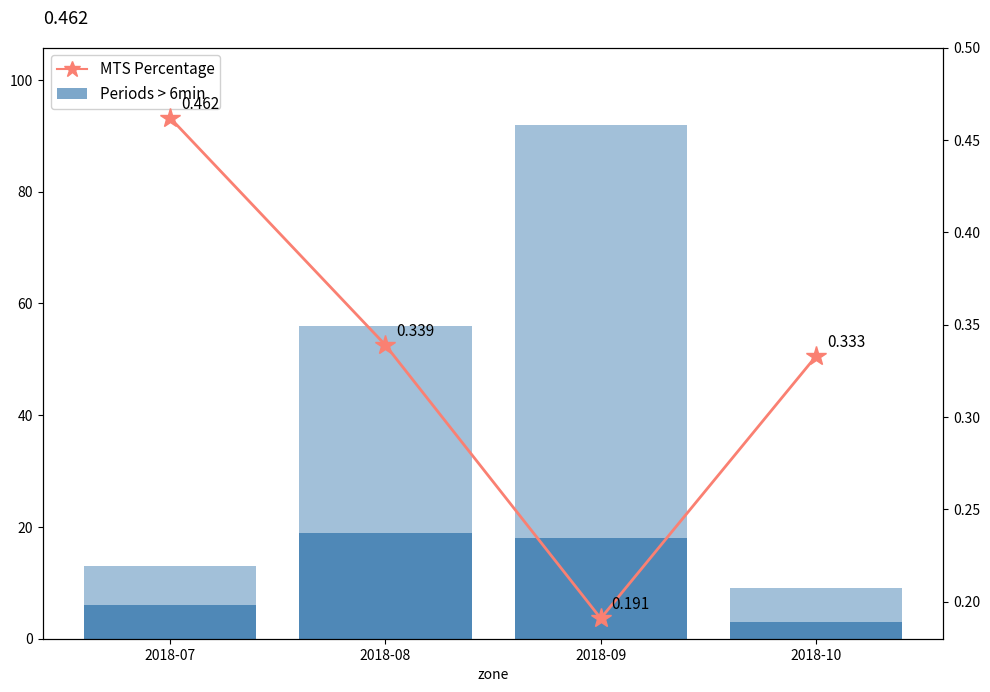

Rank the series by their average value, from highest to lowest.

Periods > 6min, MTS Percentage